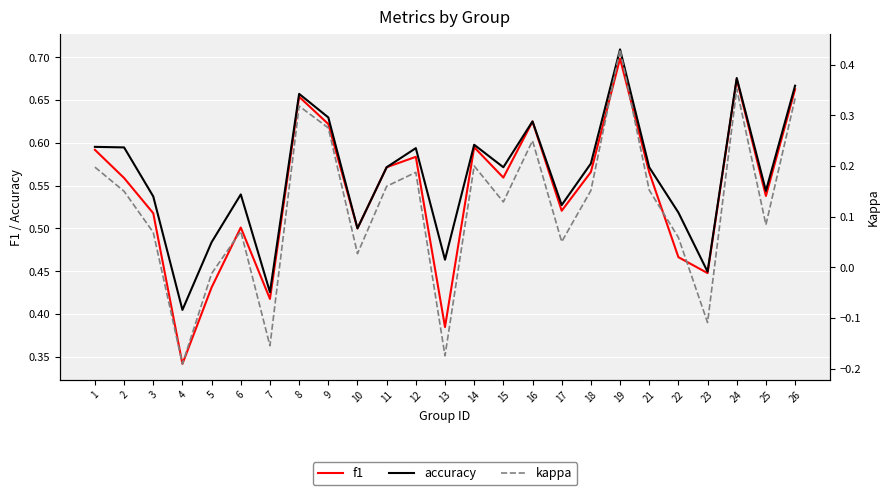

What is the approximate value of f1 at 21?

0.6